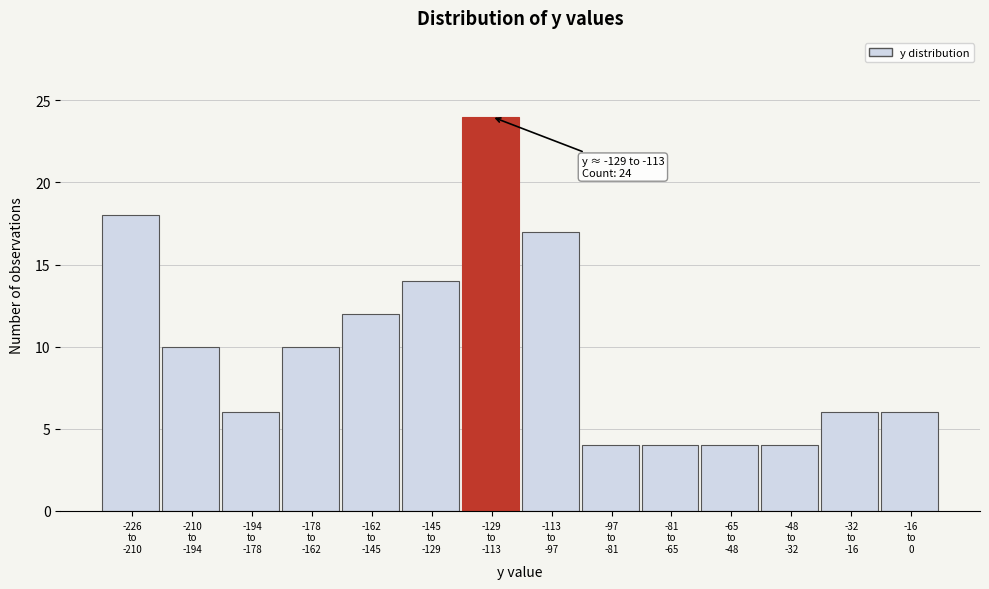

Reading left to right, list all the values displayed in this chart.

18	10	6	10	12	14	24	17	4	4	4	4	6	6